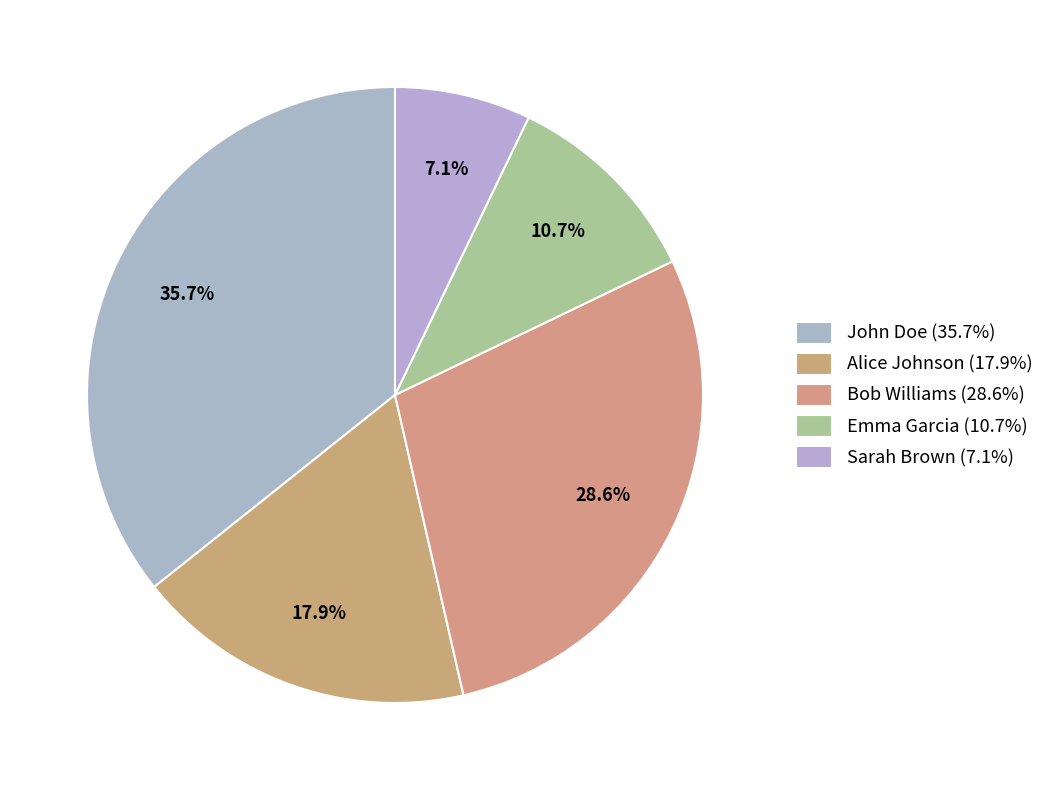

Count the number of slices in the pie.

5